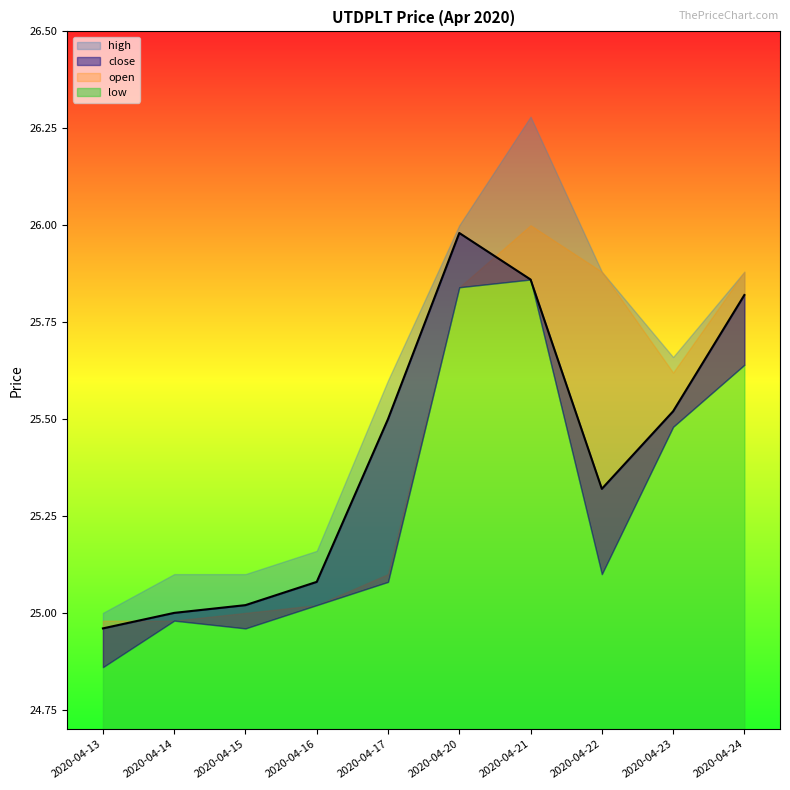

Which series has the largest total across all categories?

high